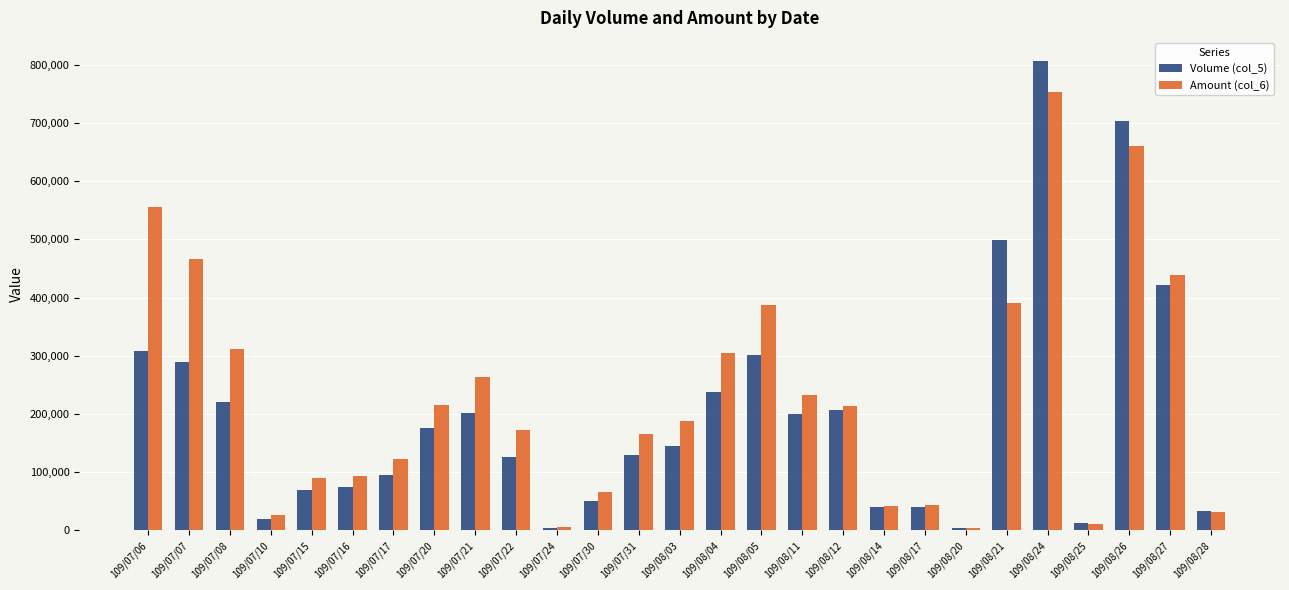

What is the average value of the Volume (col_5) series?

200778